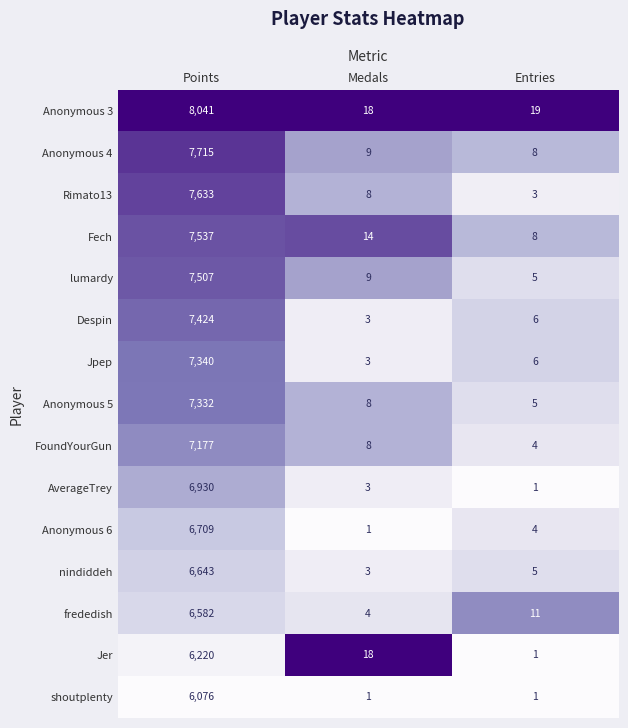

Which series has the widest spread of values?

Anonymous 3